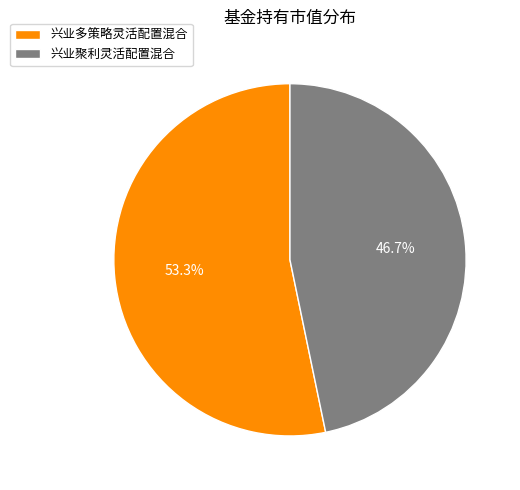

To the nearest percent, what is the combined percentage of 兴业多策略灵活配置混合 and 兴业聚利灵活配置混合?

100%